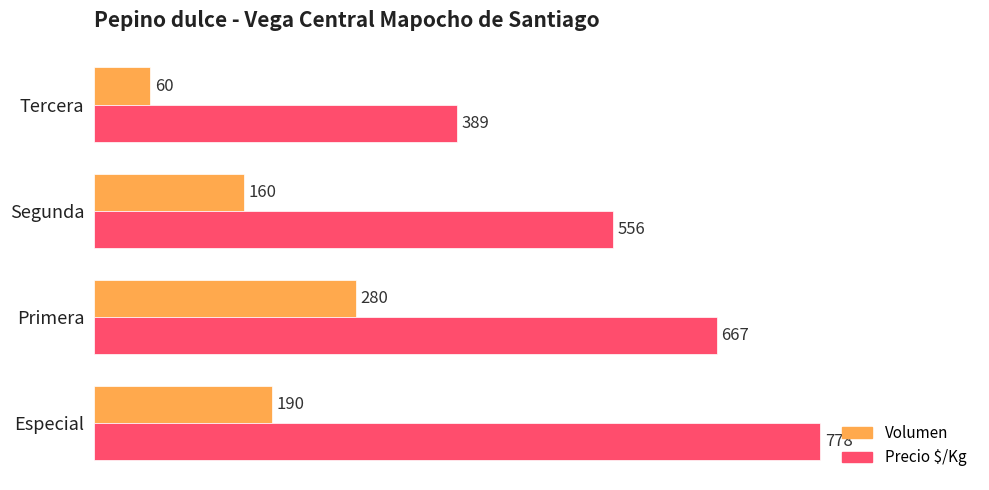

Which category has the lowest value in the Precio $/Kg series?

Tercera